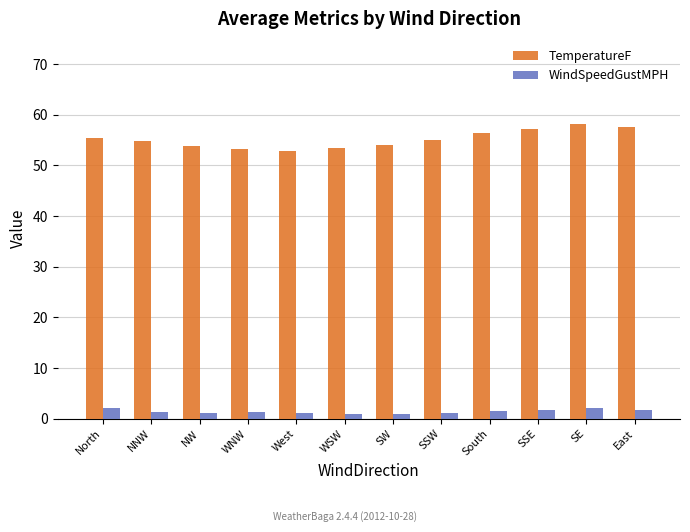

What is the minimum value for TemperatureF?

52.8